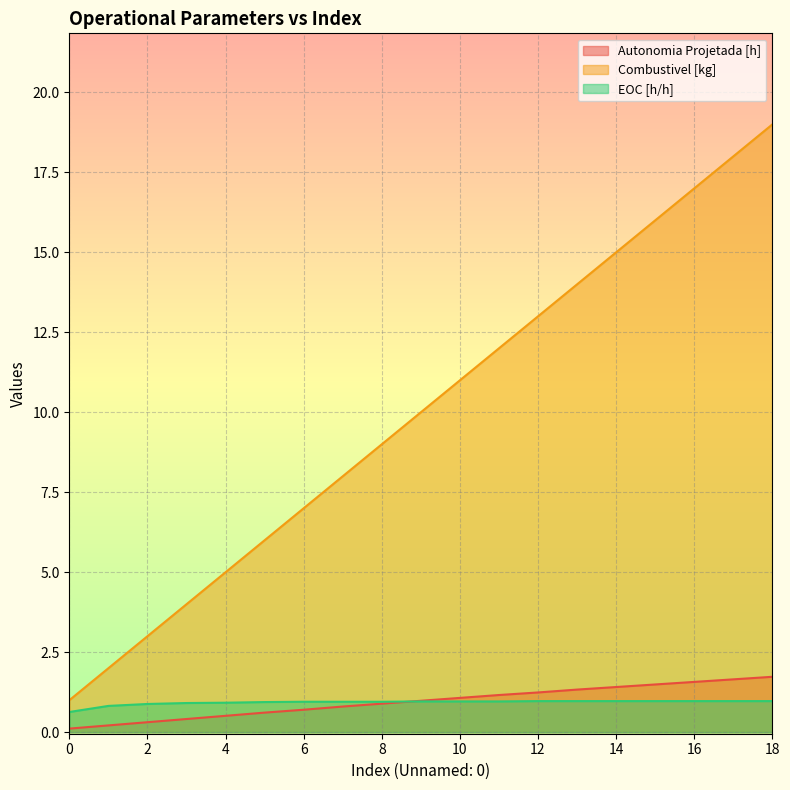

What is the difference between the maximum and minimum values in the EOC [h/h] series?

0.3